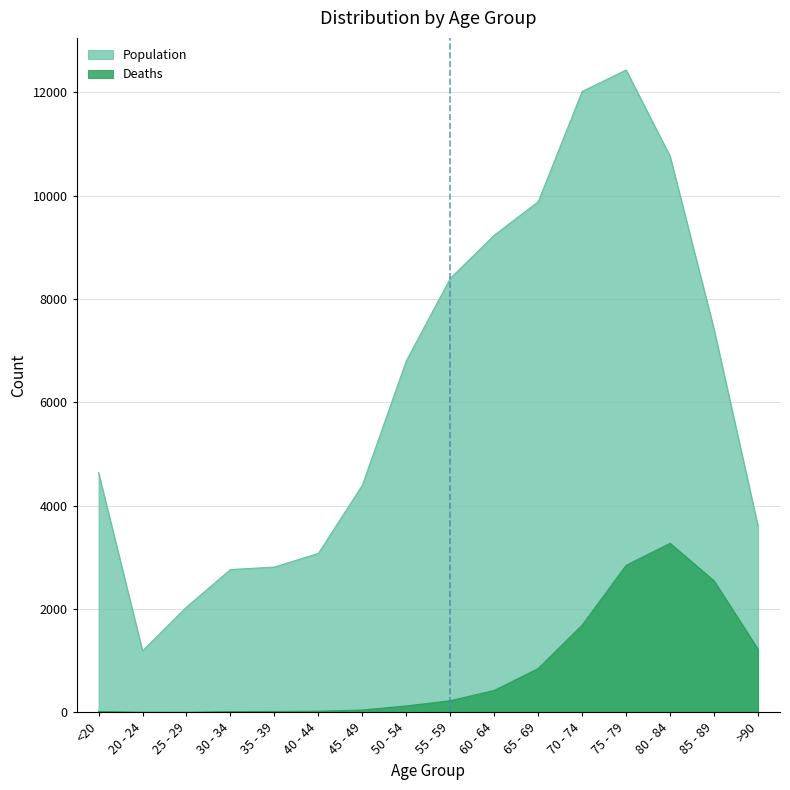

Which category has the highest value across all series?

75 - 79